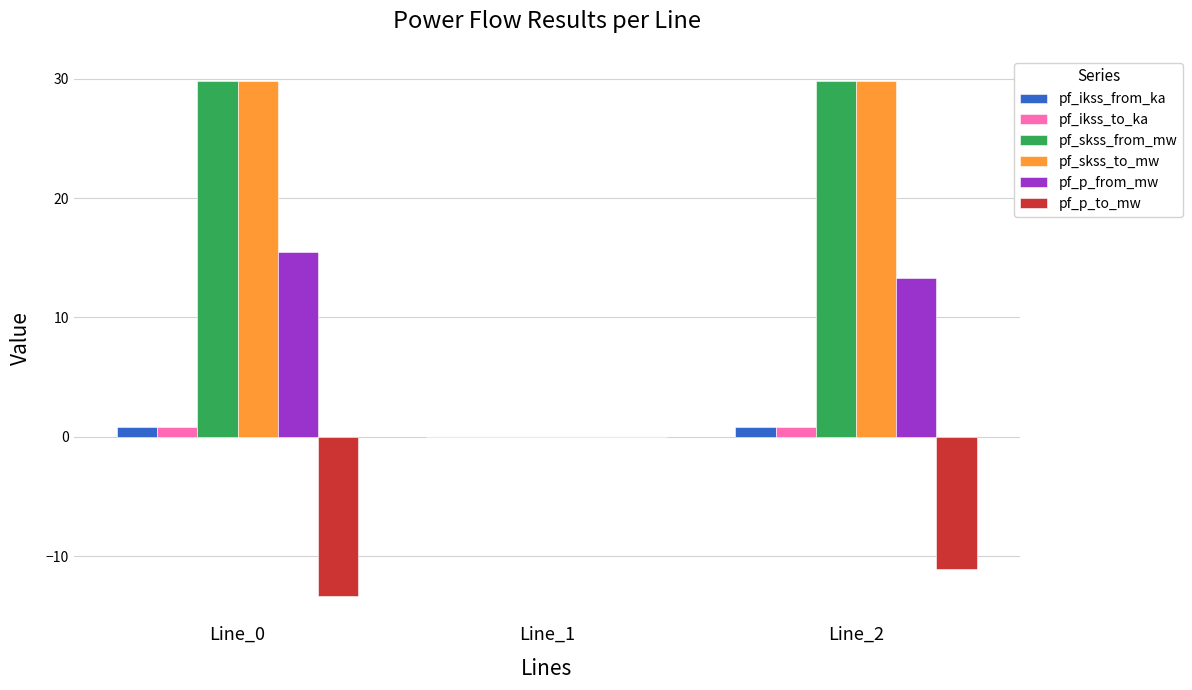

Count the number of categories in the chart.

3